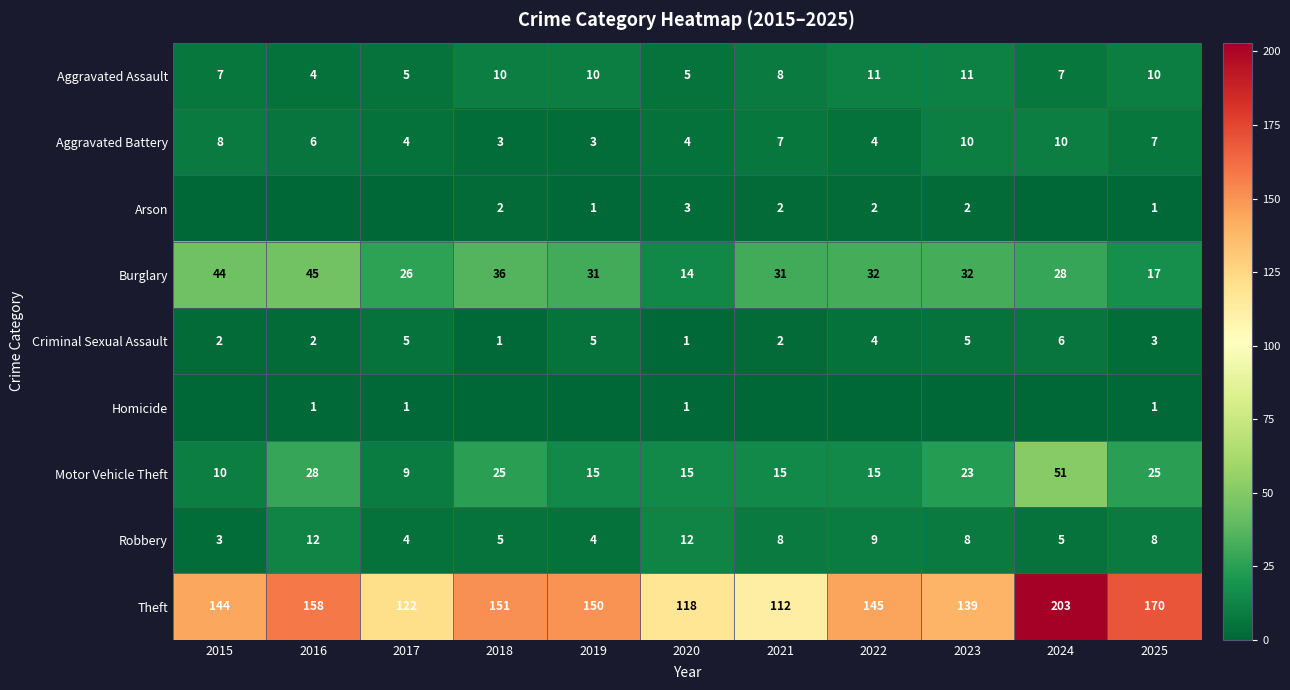

Count the number of data series in this chart.

9